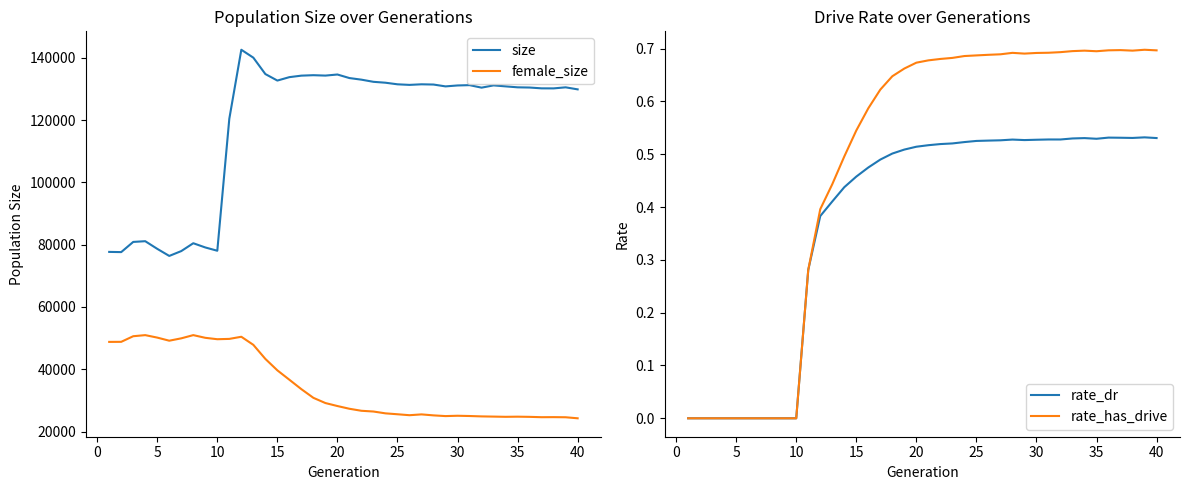

What is the value of the rate_has_drive point at the 12th from the left?

0.4